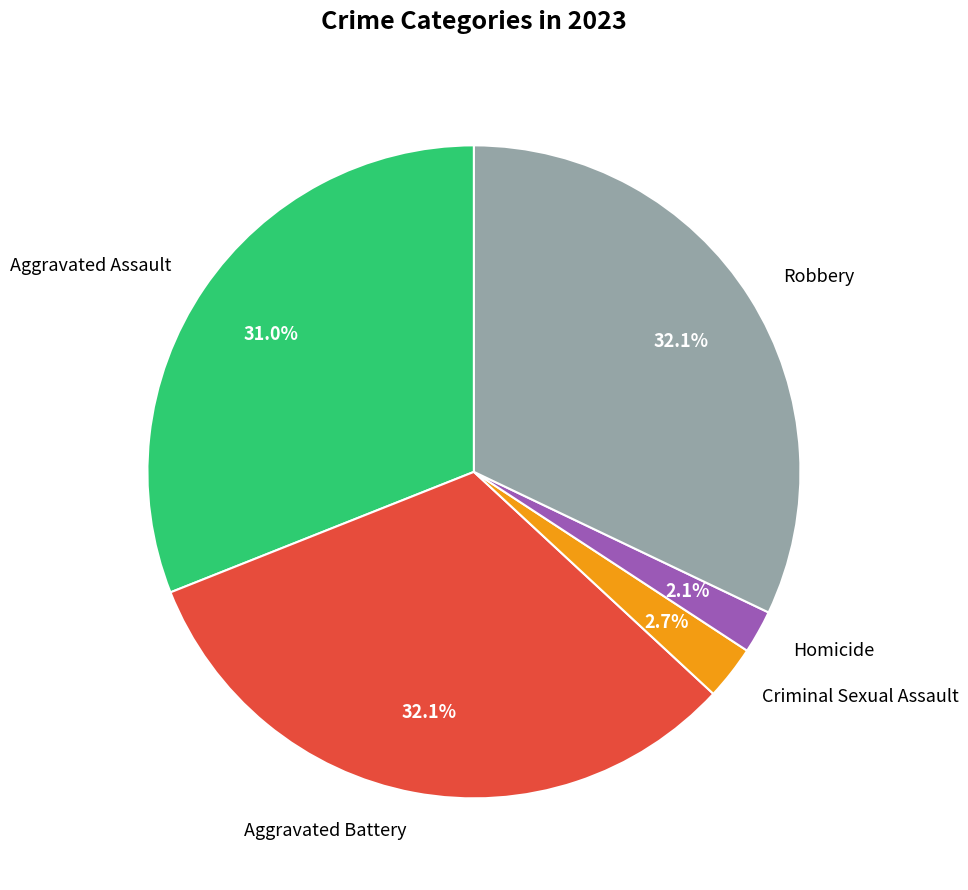

Is the sum of Aggravated Assault and Robbery greater than half?

Yes